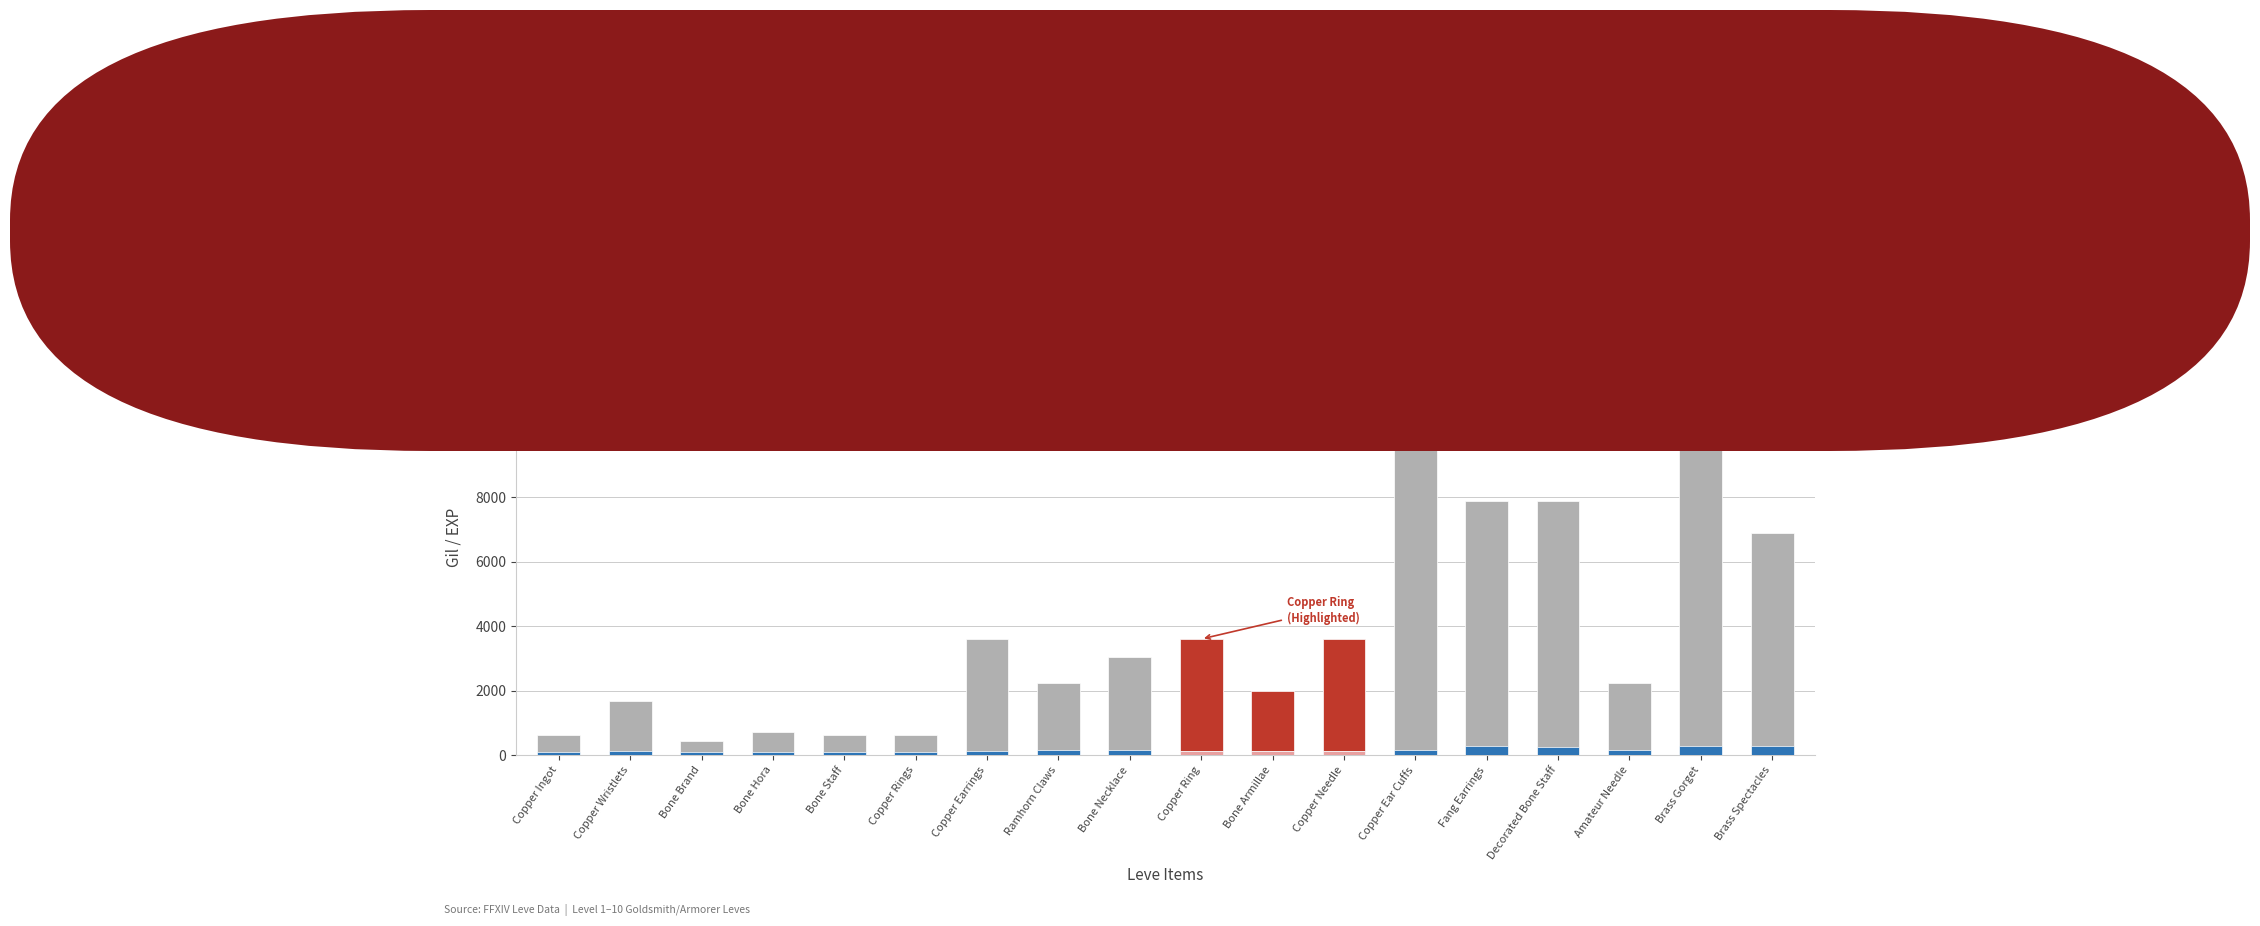

What is the label of the 16th bar from the left?

Amateur Needle